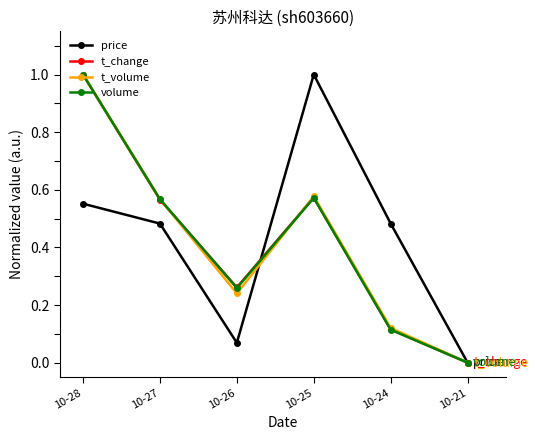

Between 10-27 and 10-25, which series saw the biggest shift?

price